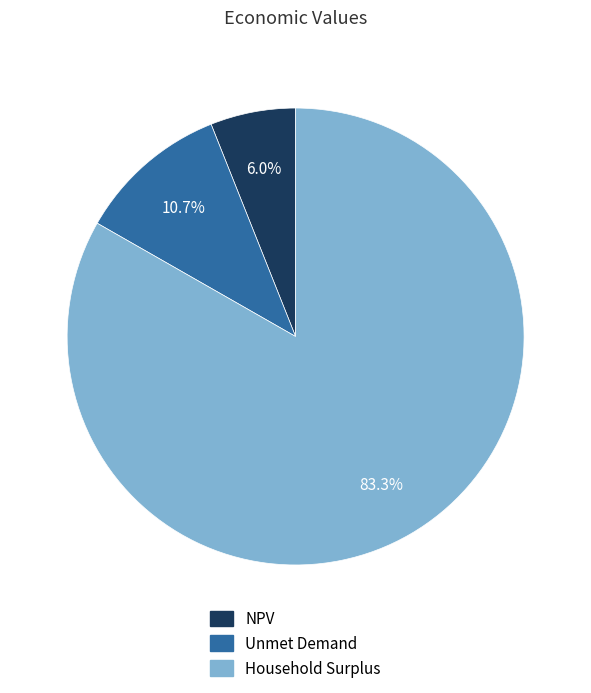

The Household Surplus slice represents 98% of the pie. True or false?

False